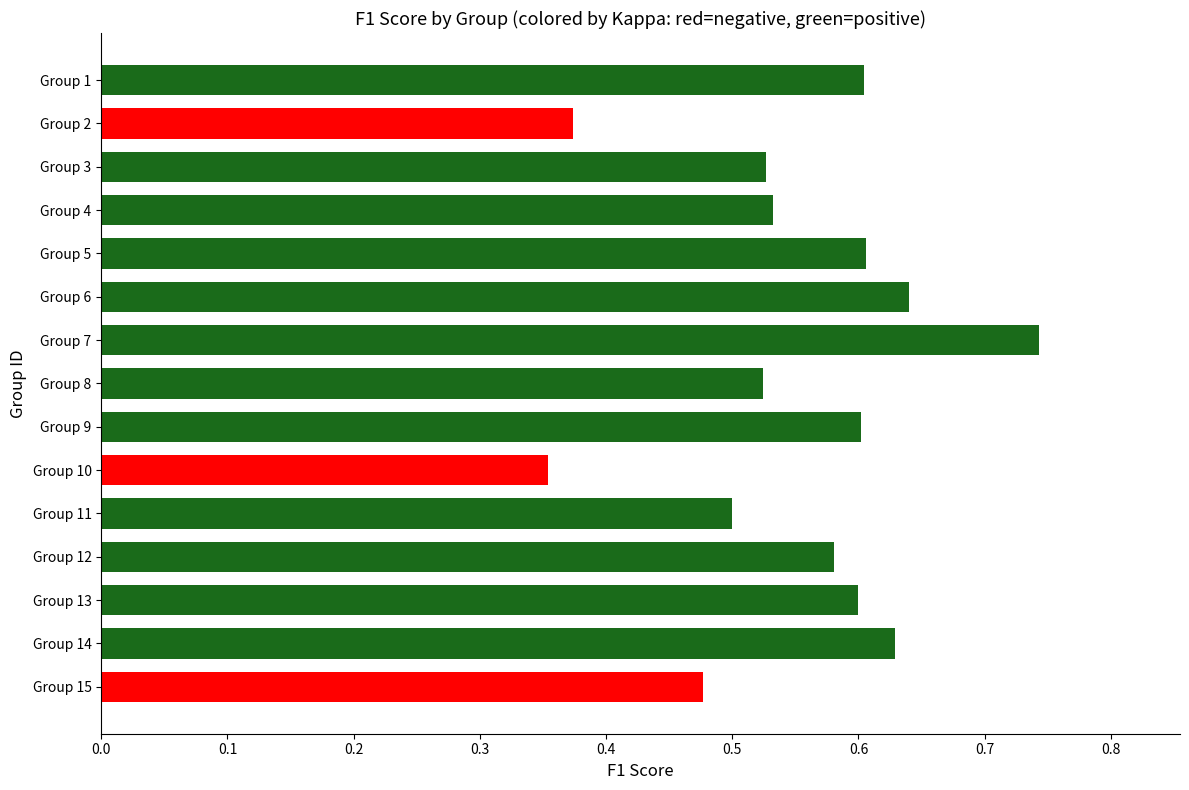

Where is the data nearest to the value 0?

Group 10